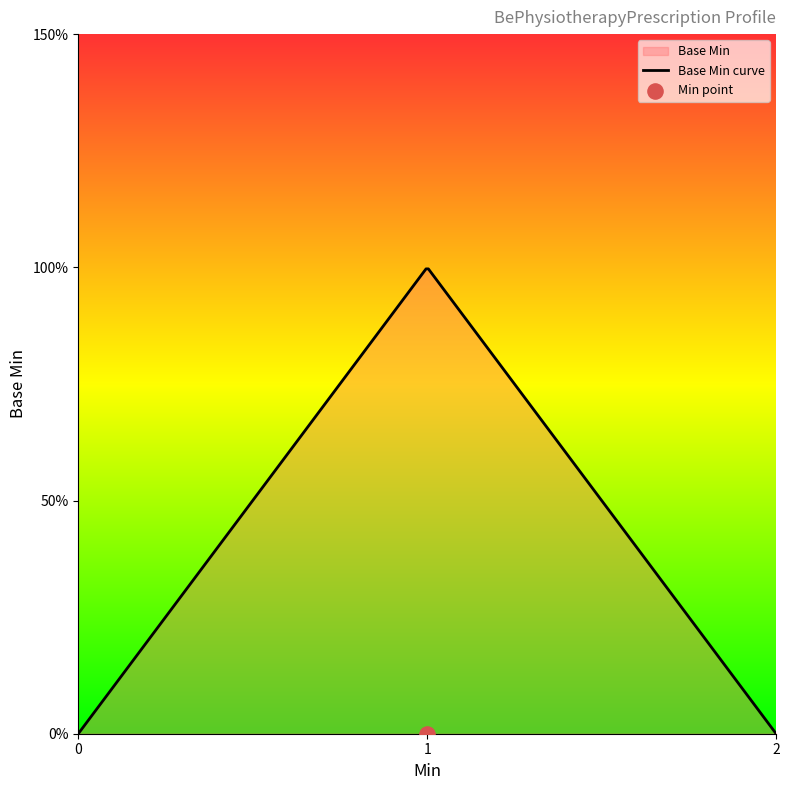

Between 0 and 1, which is larger?

1